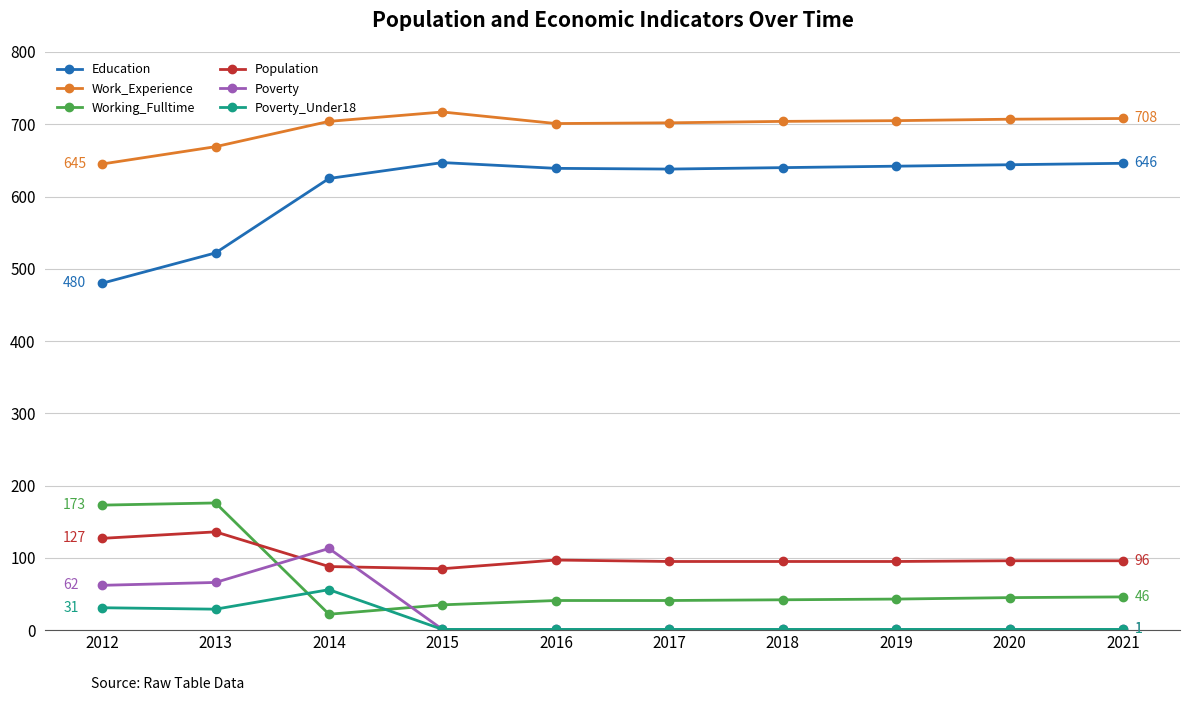

How many data points does each series have?

10